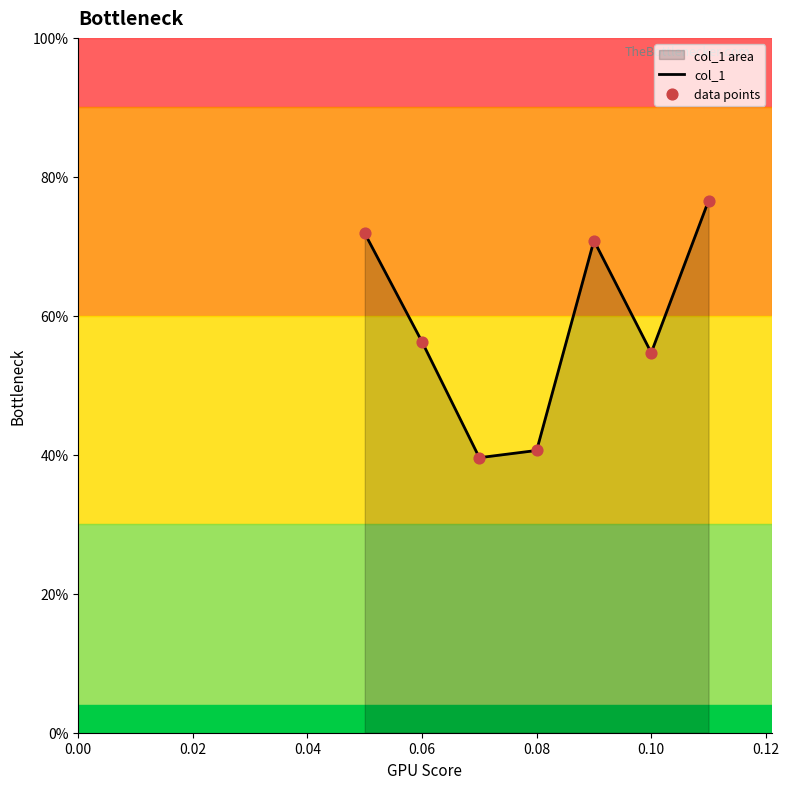

Which series has the largest total across all categories?

col_1